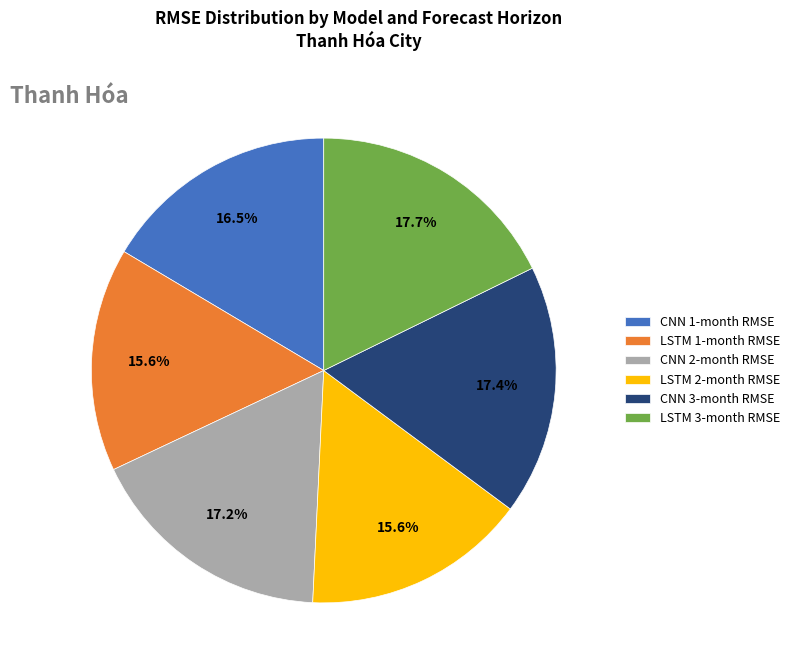

Between CNN 2-month RMSE and LSTM 1-month RMSE, which is larger?

CNN 2-month RMSE